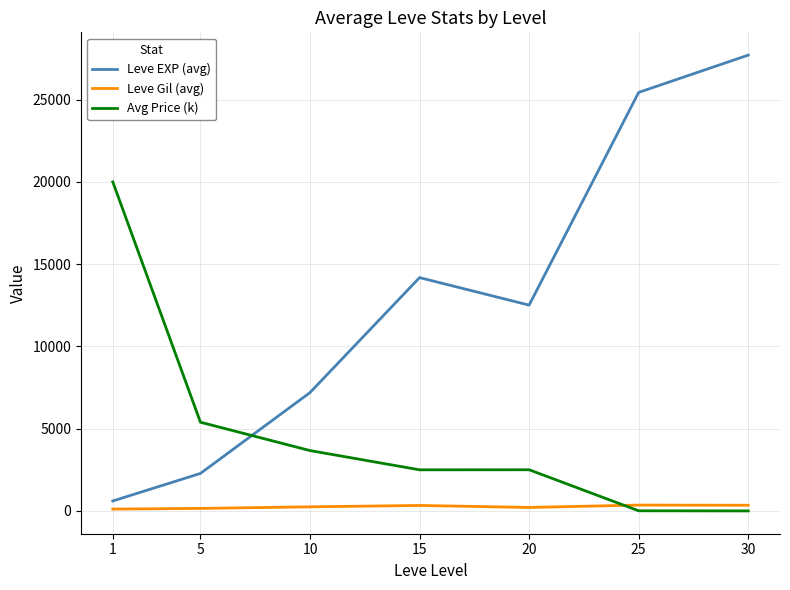

What value does the Leve Gil (avg) series have at 15?

334.0